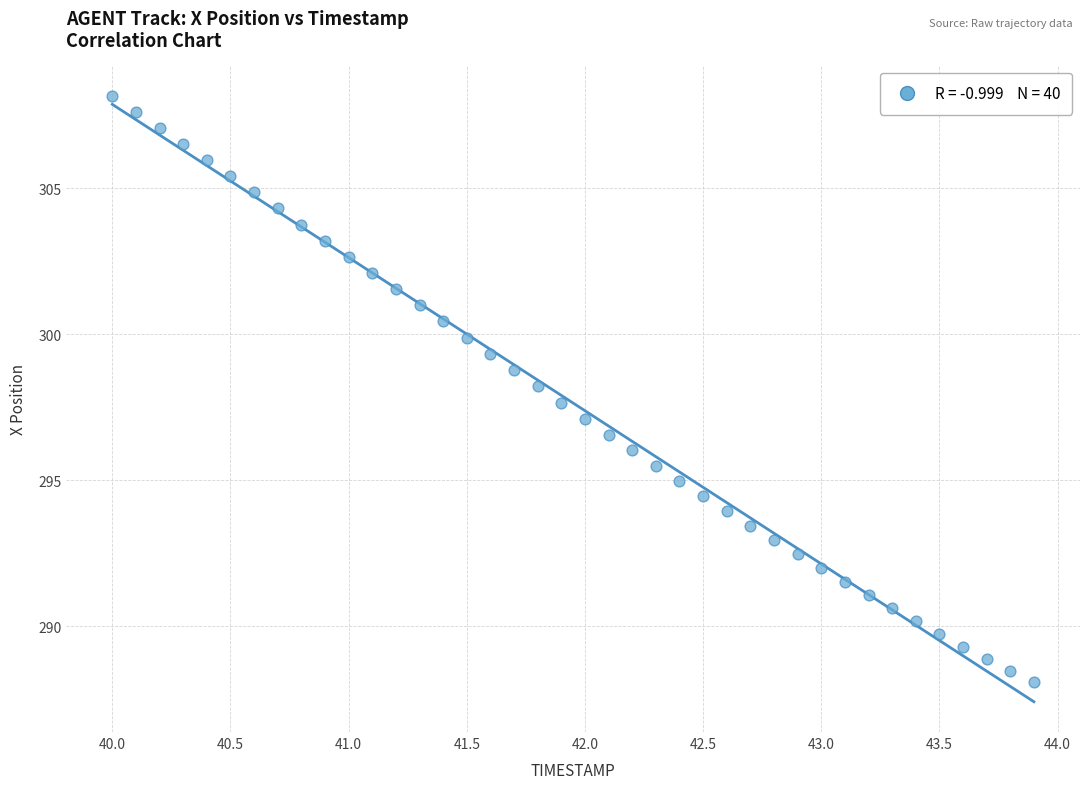

What is the range of X values (max minus min)?

3.9